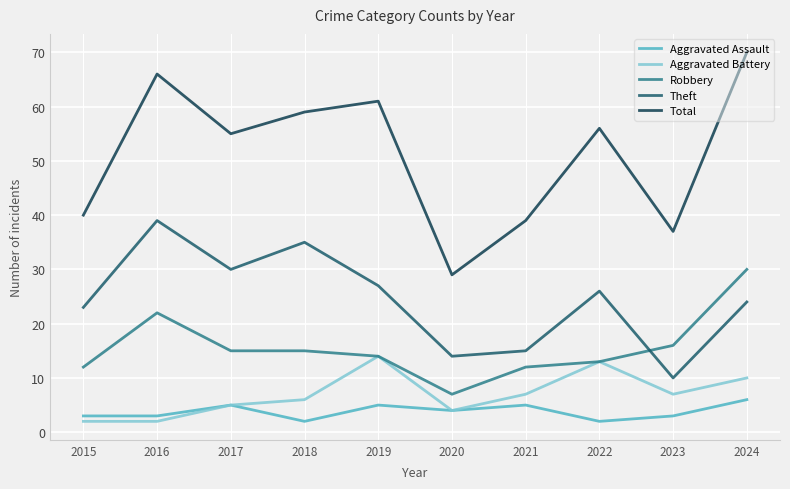

Is it true that Theft equals 26 at 2022?

True